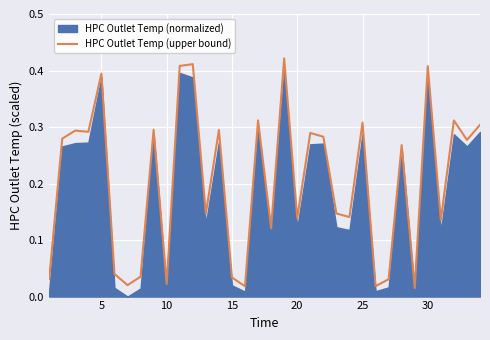

Is it true that HPC Outlet Temp (upper bound) equals 0.2 at 30?

False